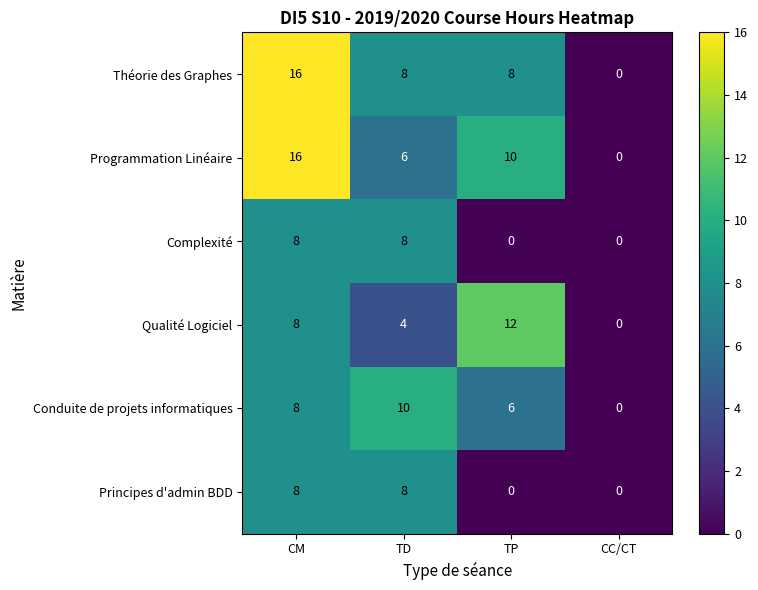

What is the difference between the highest and lowest values at TD?

6